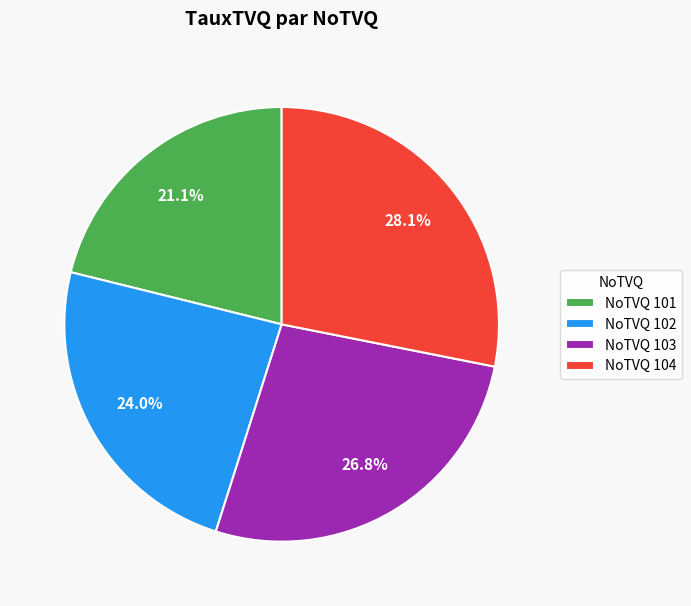

What is the largest slice in the pie chart?

NoTVQ 104